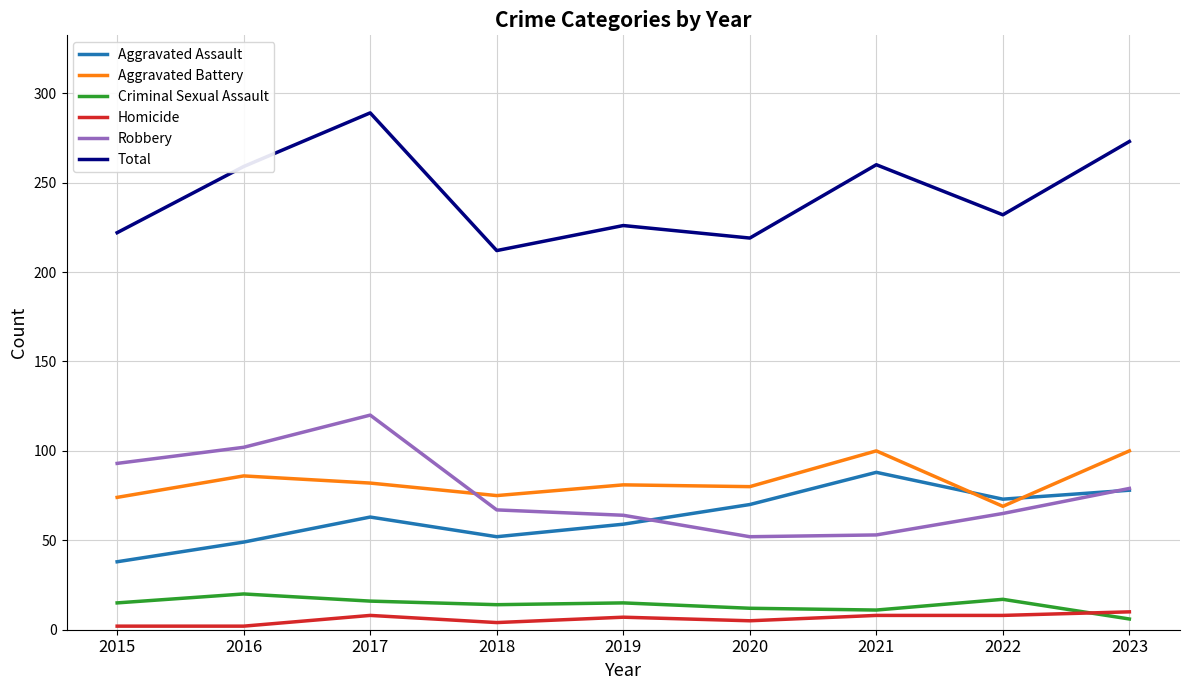

After their last crossing, which series has the higher values: Aggravated Battery or Aggravated Assault?

Aggravated Battery